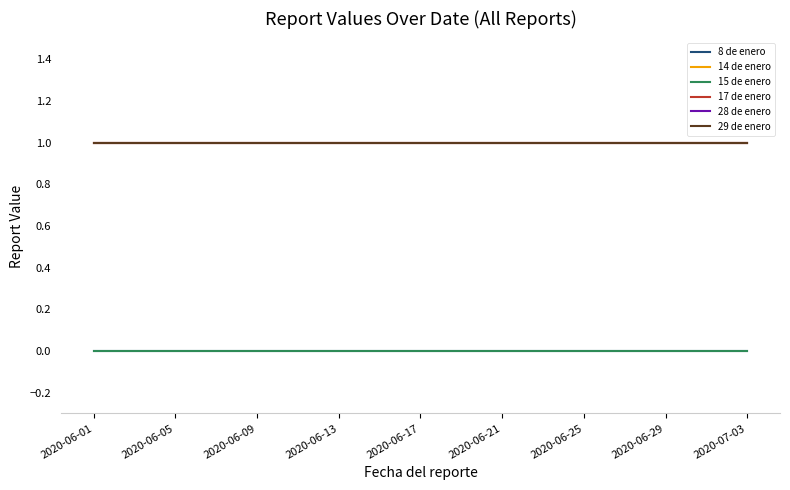

True or false: 14 de enero and 8 de enero cross at least once.

False